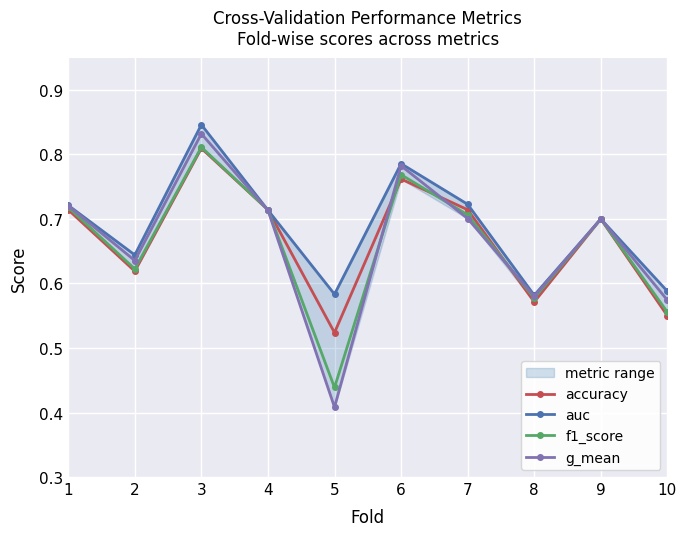

In accuracy, how many points are lower than both neighbors (excluding endpoints)?

3